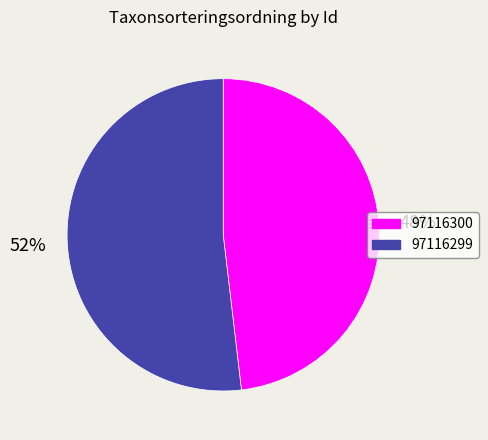

Which slice represents more than half of the pie?

97116299